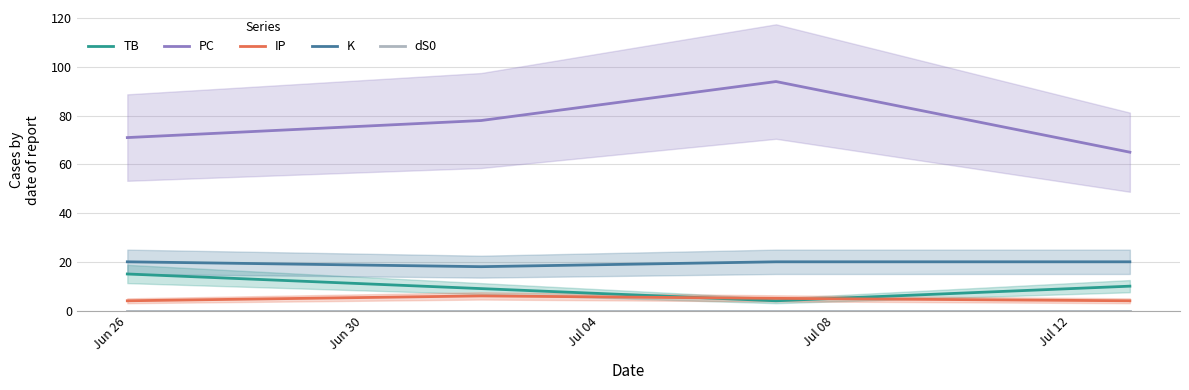

Is this an area chart (filled region under the line)?

No